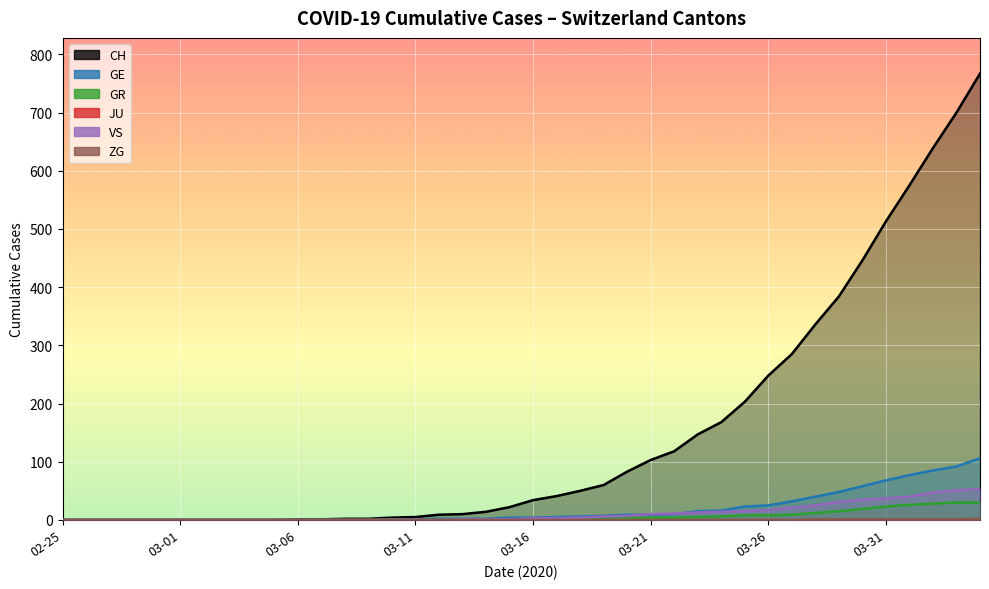

Which has a higher value, 20 or 03-11?

20